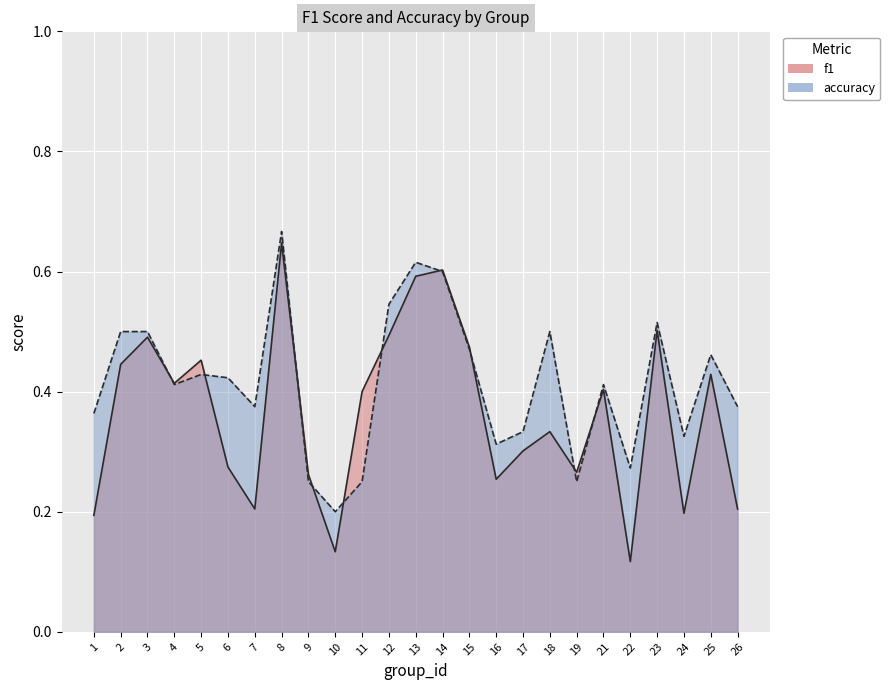

Is it true that accuracy equals 0.3 at 10?

False